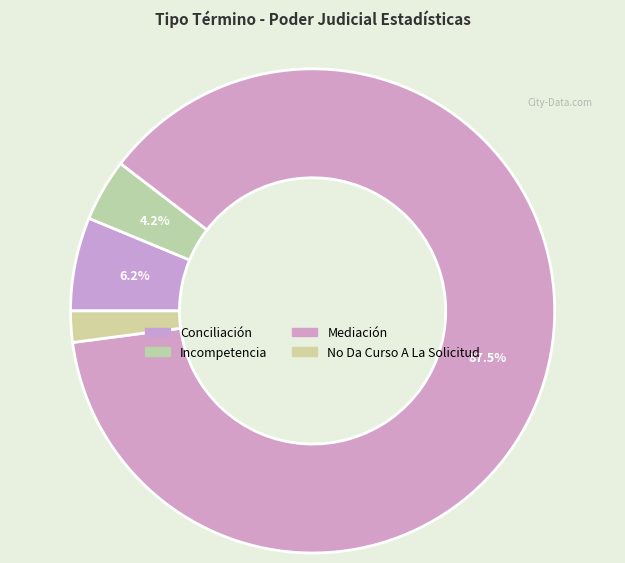

What percentage is NOT represented by Incompetencia?

95.8%